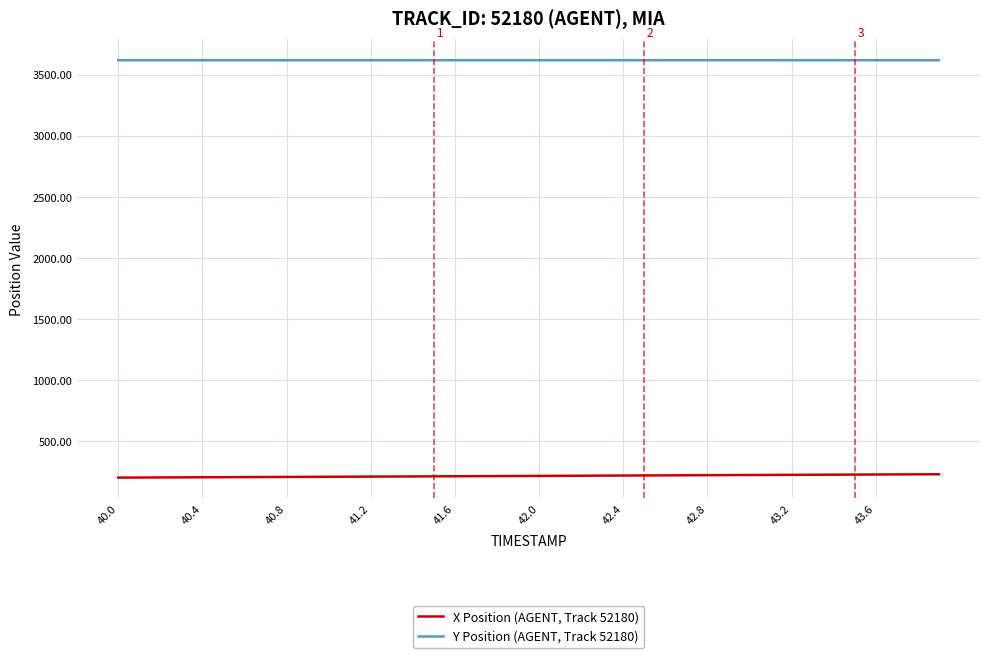

List the series in order of their overall mean, highest first.

Y Position (AGENT, Track 52180), X Position (AGENT, Track 52180)